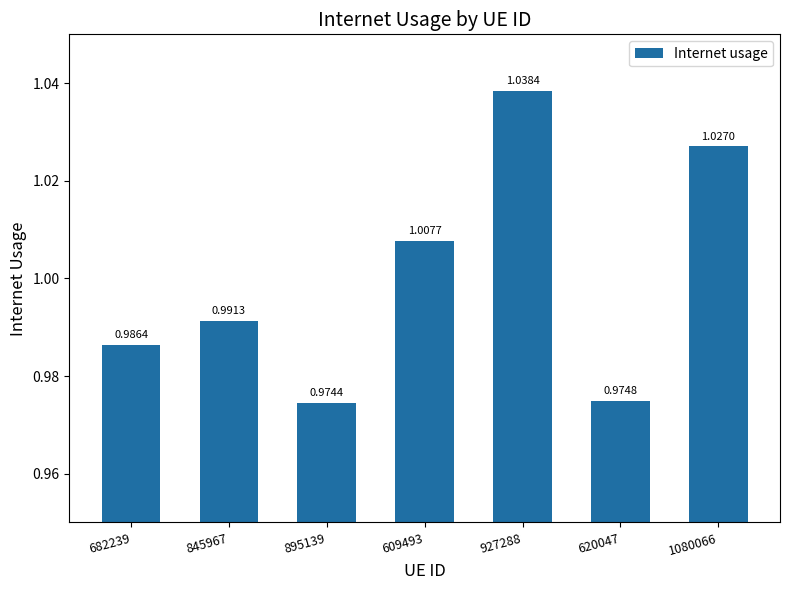

Between 895139 and 682239, which is larger?

682239